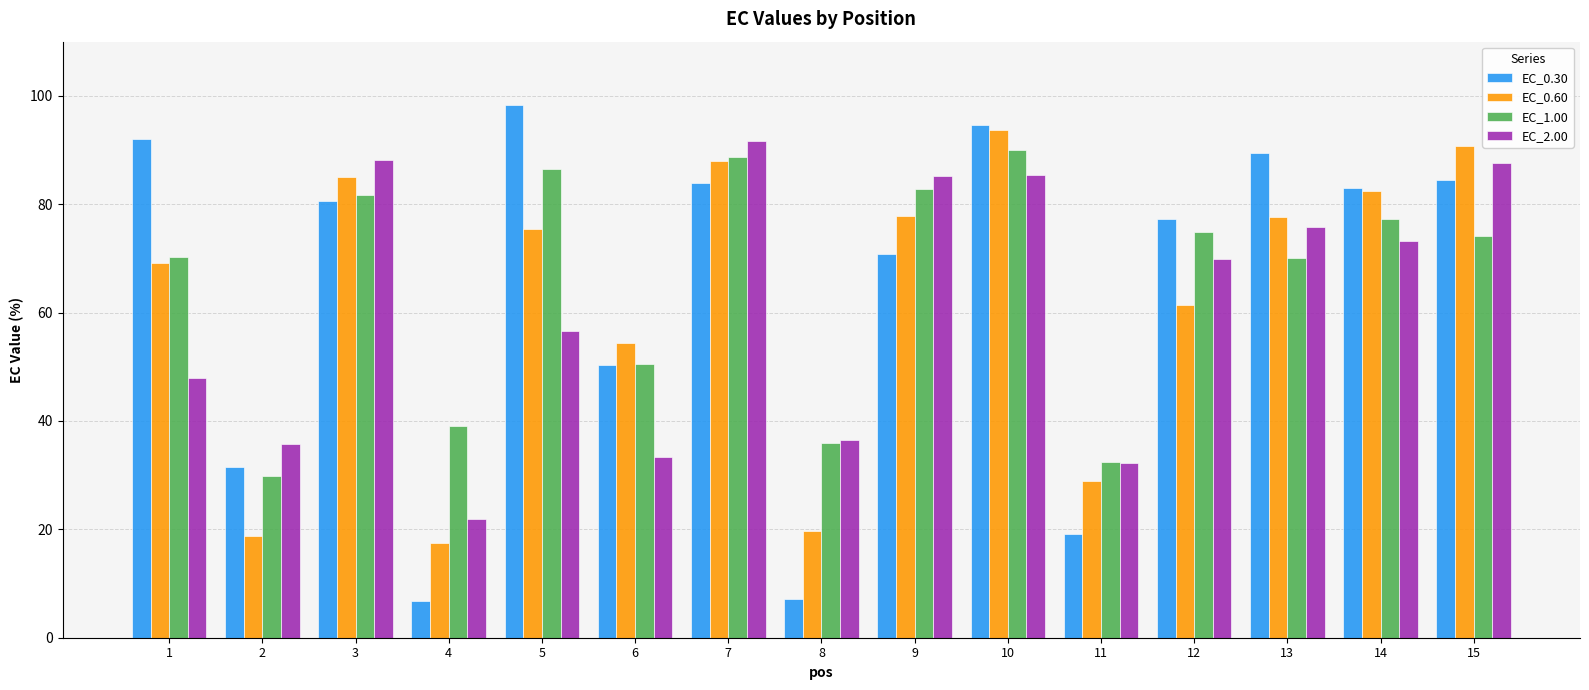

Between 3 and 5, which series saw the biggest shift?

EC_2.00